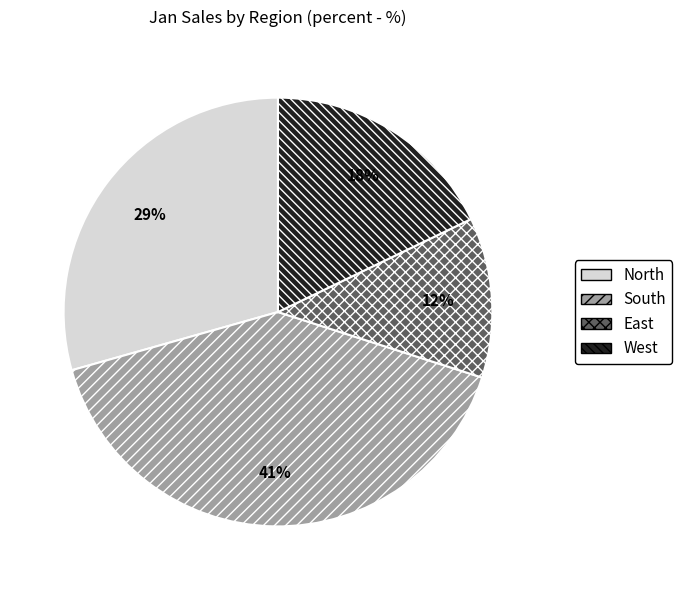

Rank the categories by value from lowest to highest.

East, West, North, South